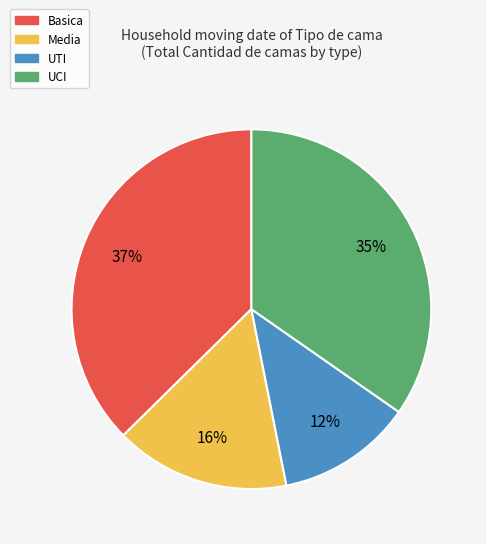

The UTI slice represents 3% of the pie. True or false?

False